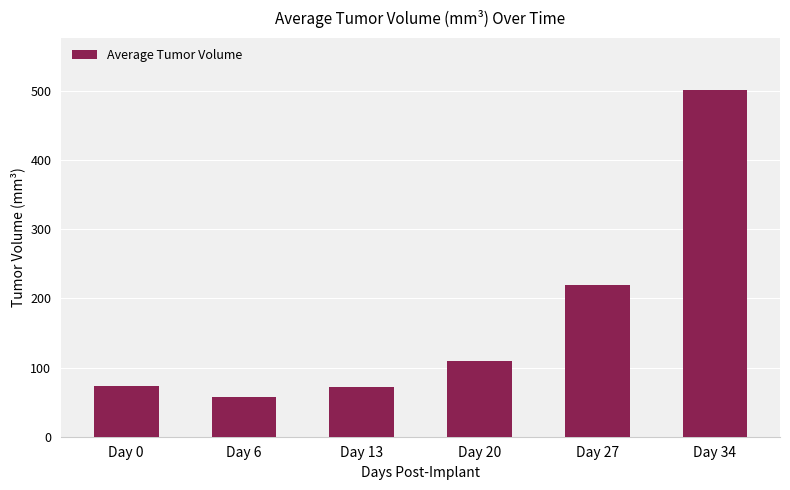

How many values exceed 108?

3